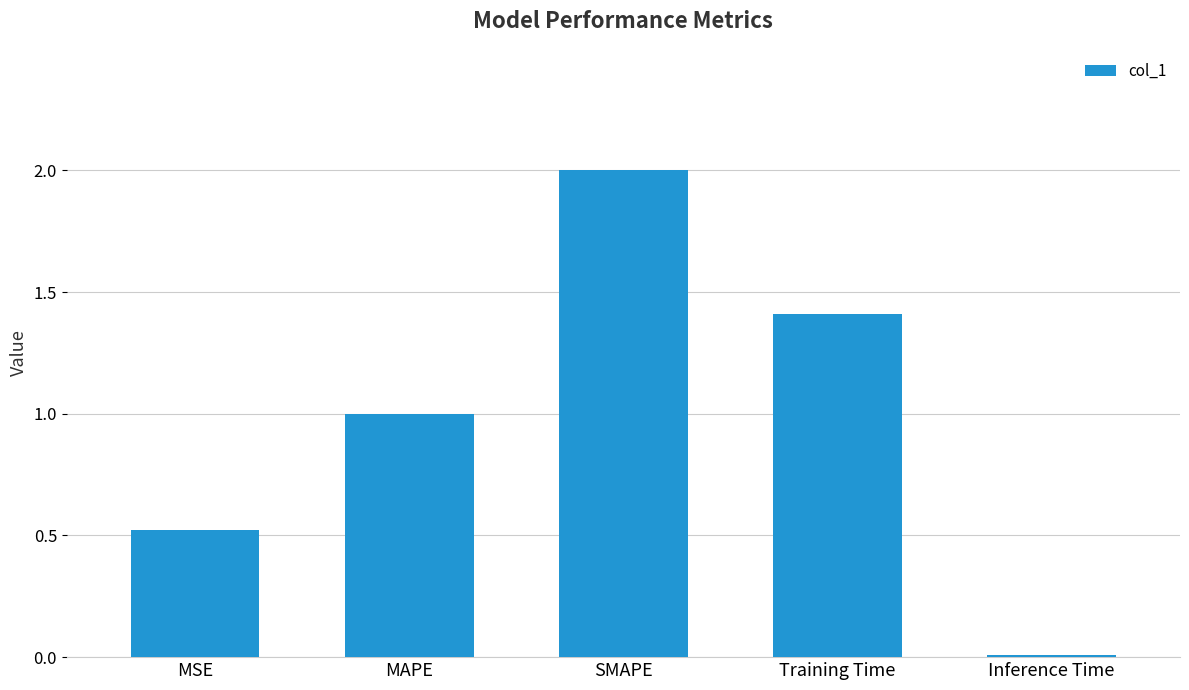

At which label is the value closest to 1?

MAPE